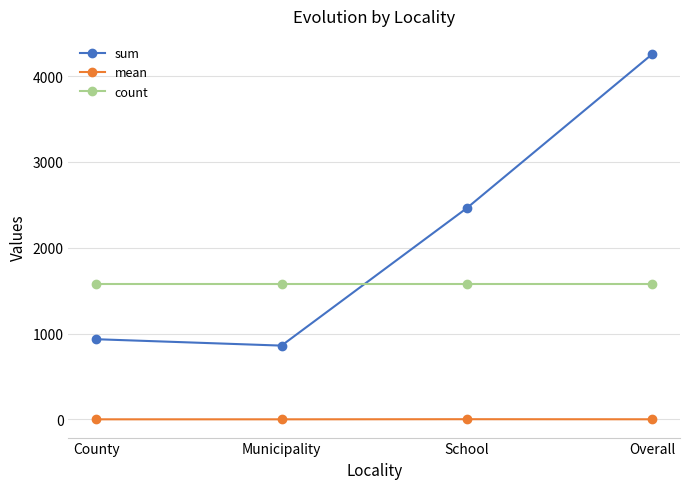

Which series has the widest spread of values?

sum